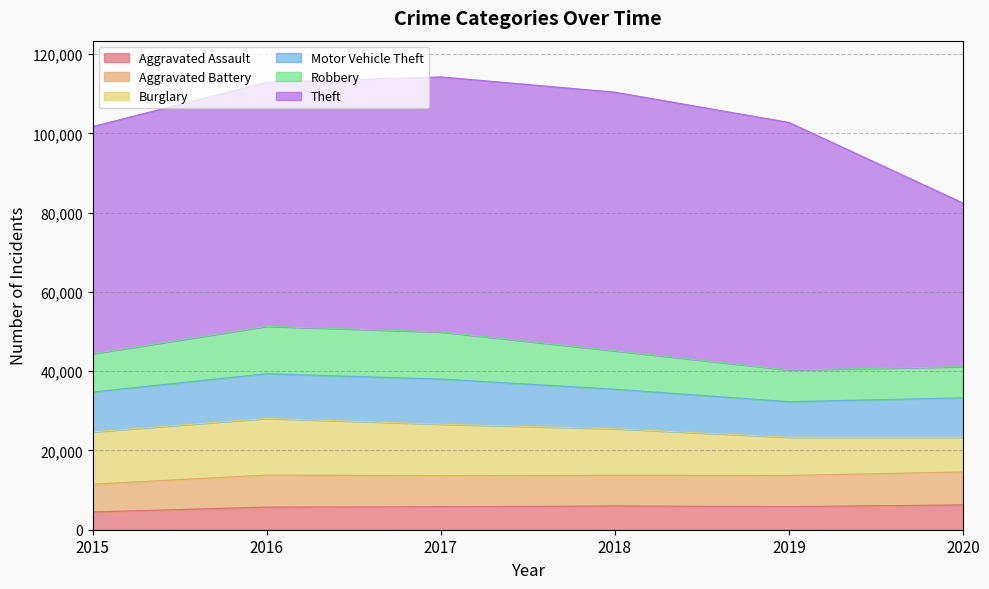

Between 2018 and 2019, which series saw the biggest shift?

Theft